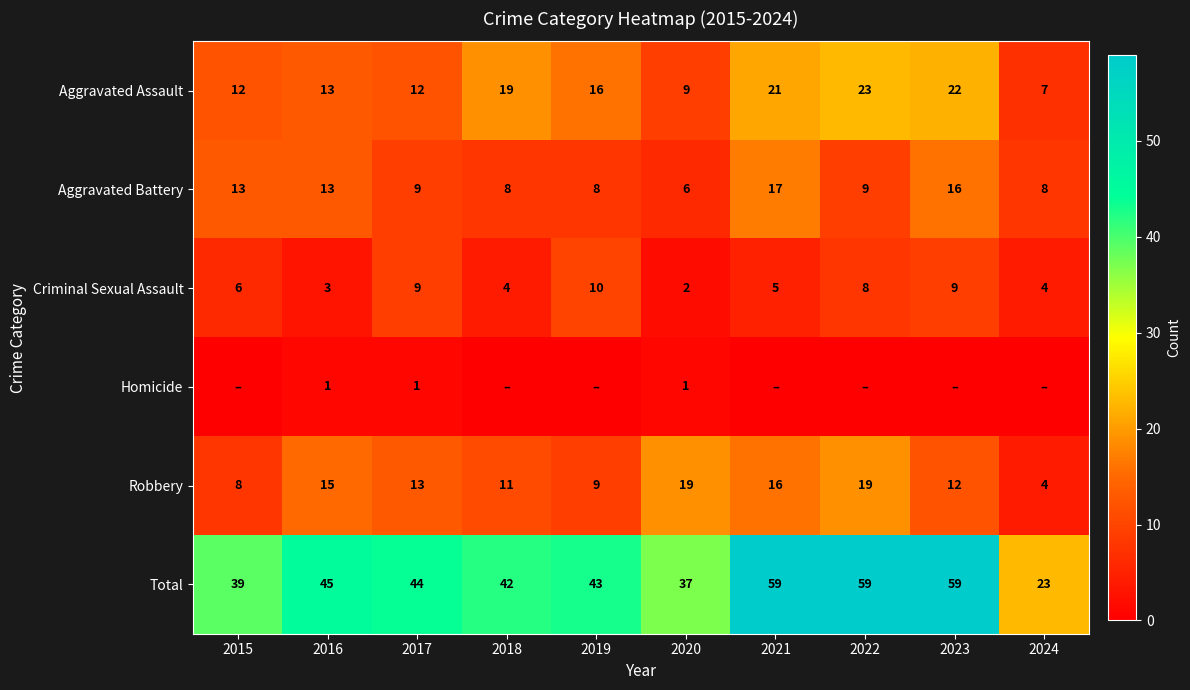

The value of Aggravated Battery at 2022 is 9. True or false?

True